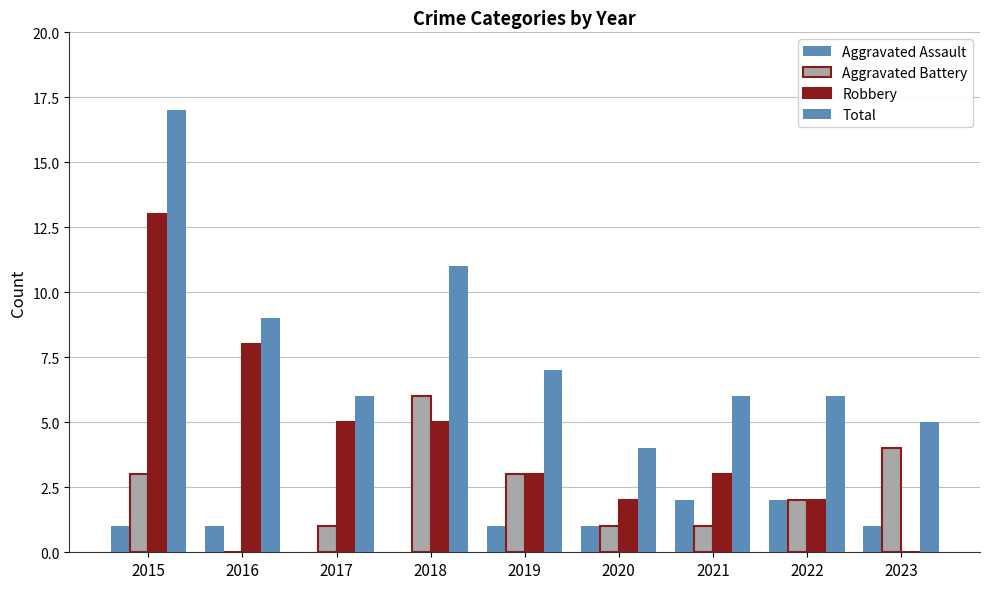

Which series has the widest spread of values?

Robbery